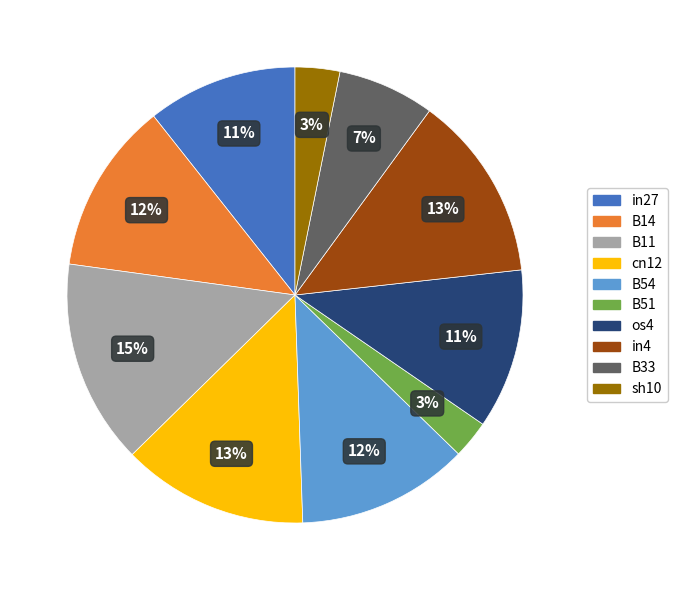

True or false: in4 accounts for 13% of the total.

True